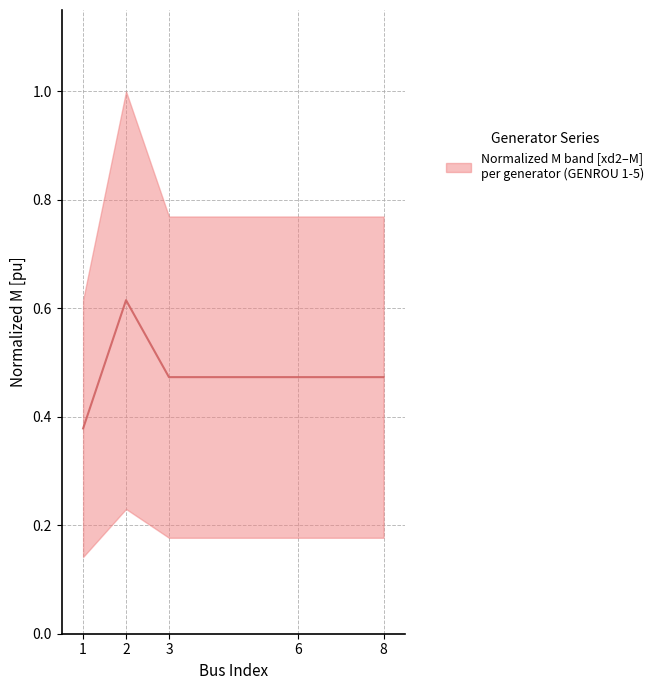

Rank the categories by value from lowest to highest.

1, 3, 6, 8, 2